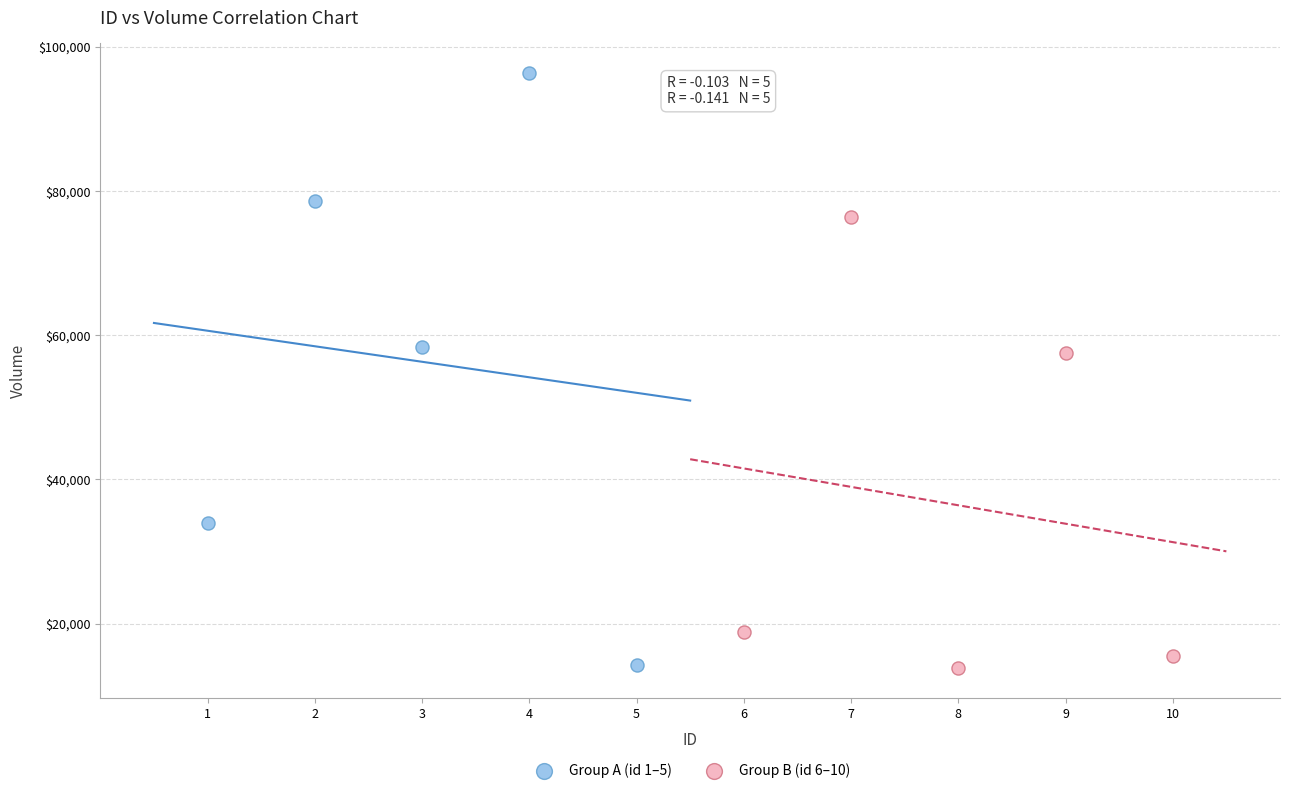

Which series has the largest Y range (max minus min)?

Group A (id 1–5)